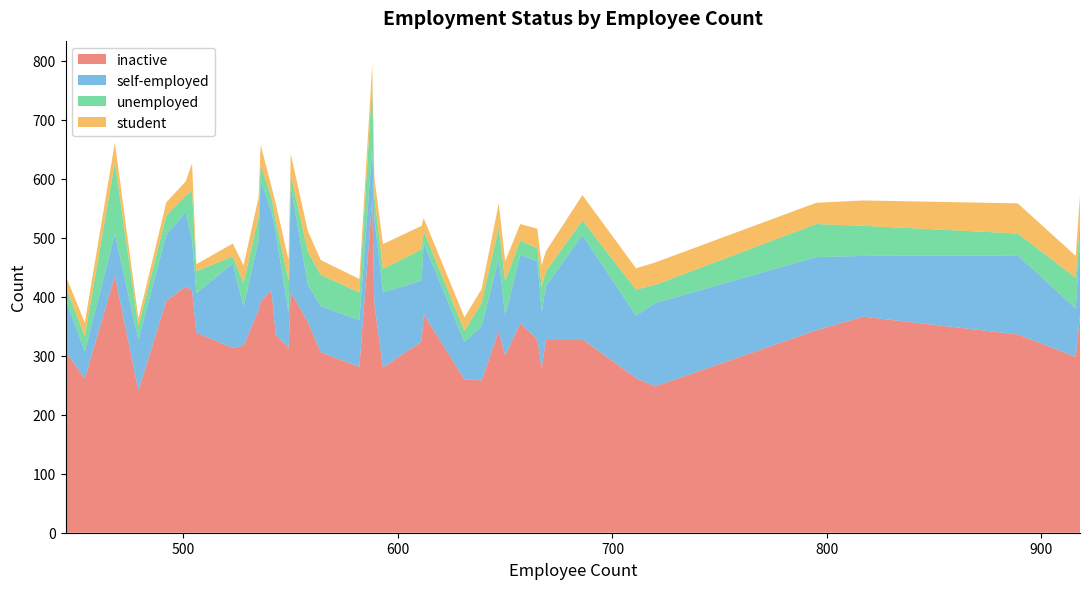

What is the maximum value for inactive?

564